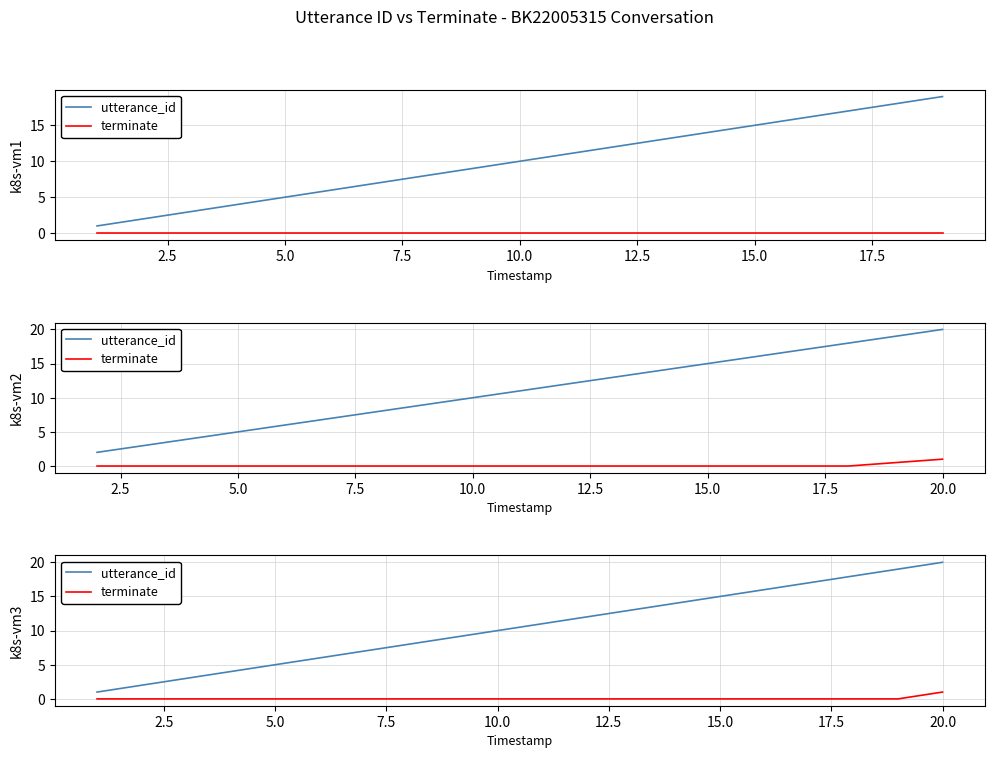

How many data points does each series have?

20